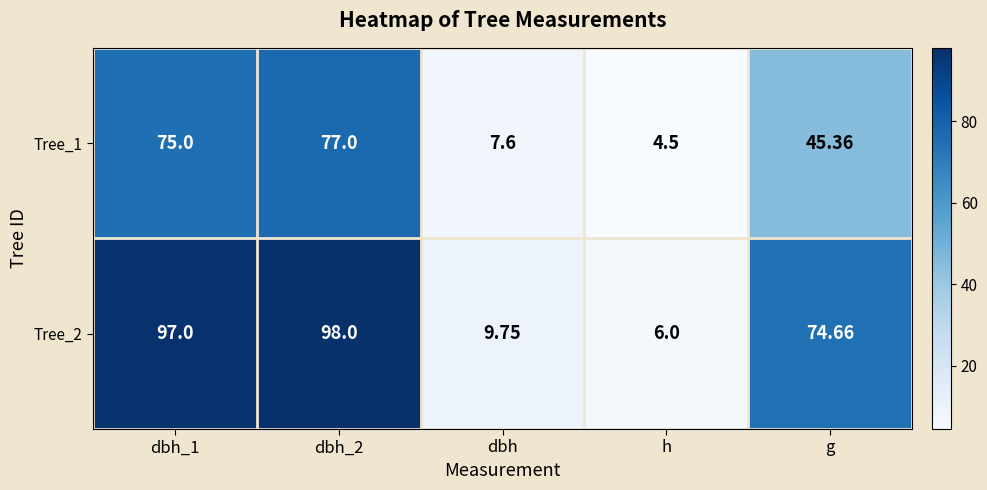

List the series in order of their peak value, lowest first.

Tree_1, Tree_2